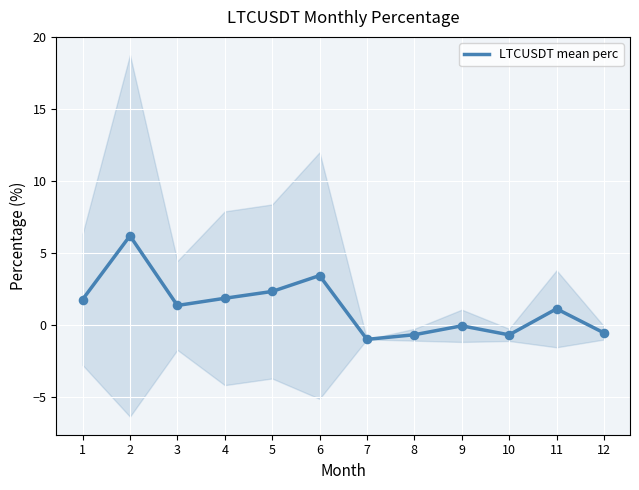

What is the change in value from 9 to 12?

-0.5